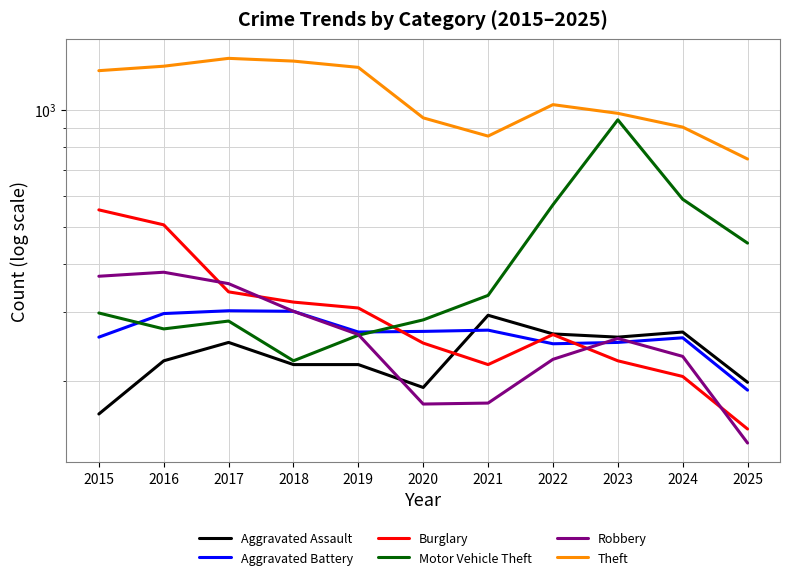

How many data points does each series have?

11